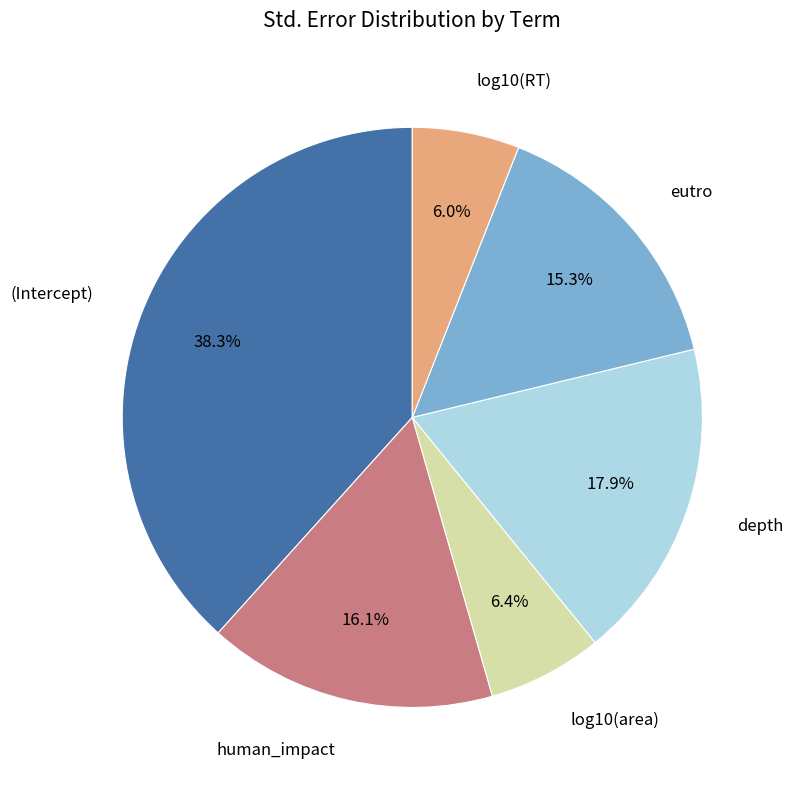

Is there any slice that represents more than half of the pie?

No